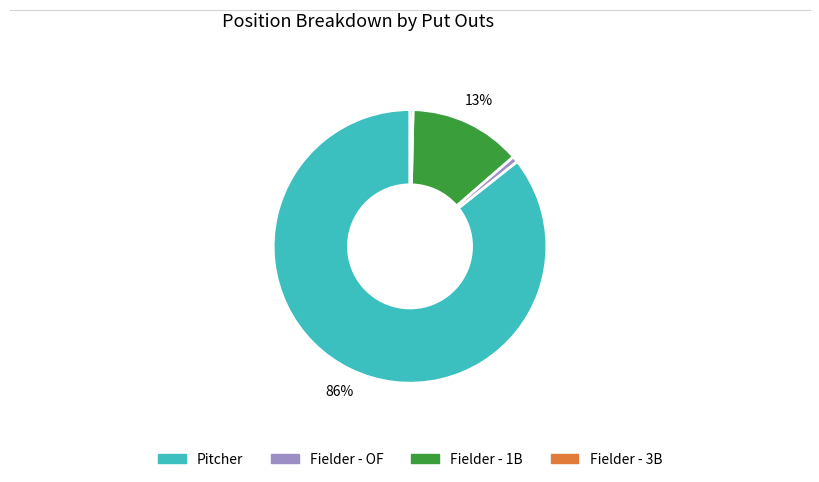

Is there a majority slice in this chart?

Yes